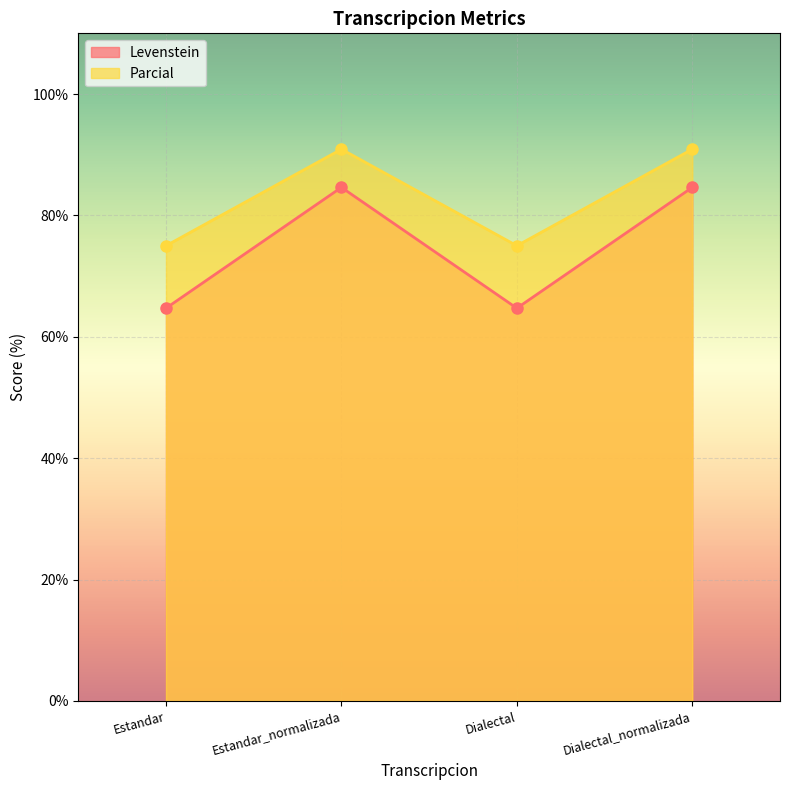

At which category does Levenstein reach its first local valley?

Dialectal